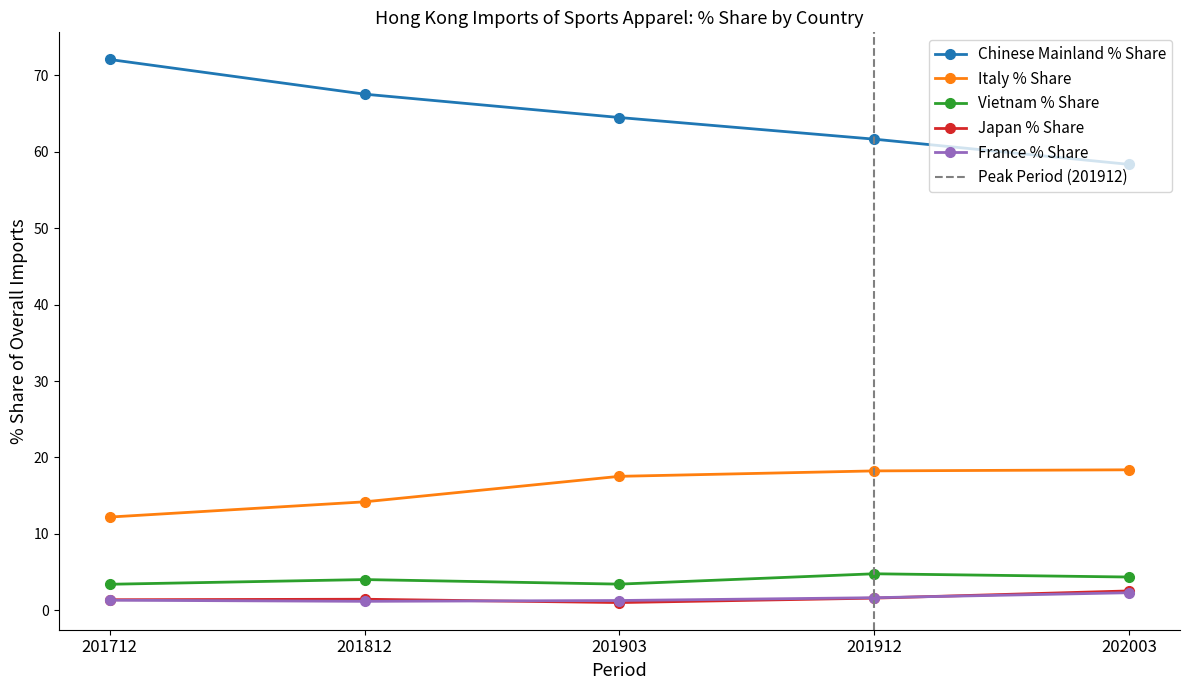

What is the spread (max minus min) of values at 201903?

63.4